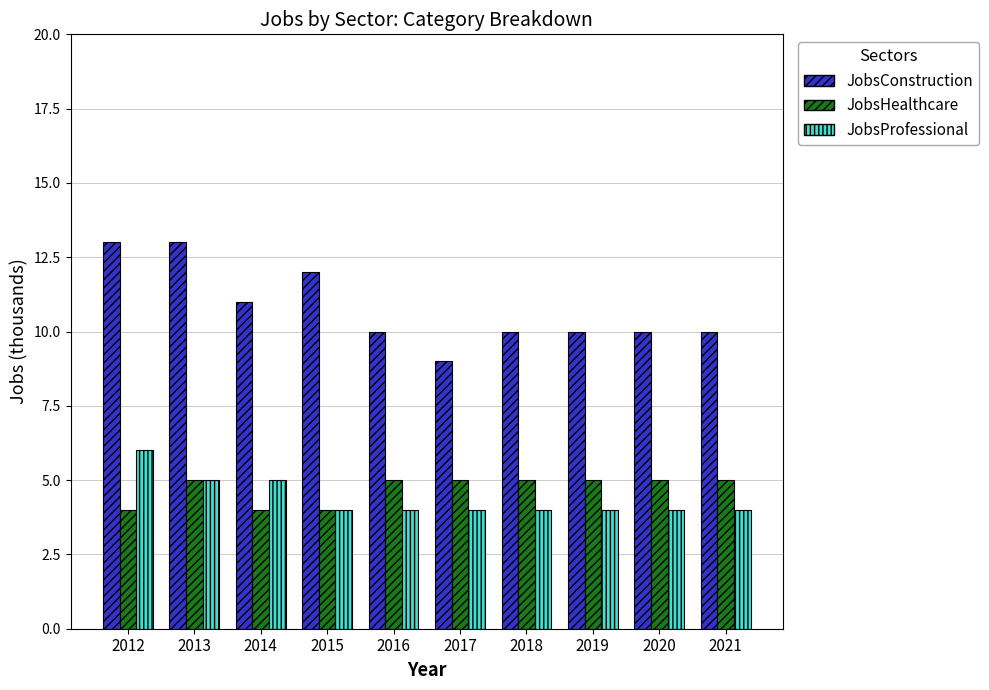

Which series has the widest spread of values?

JobsConstruction